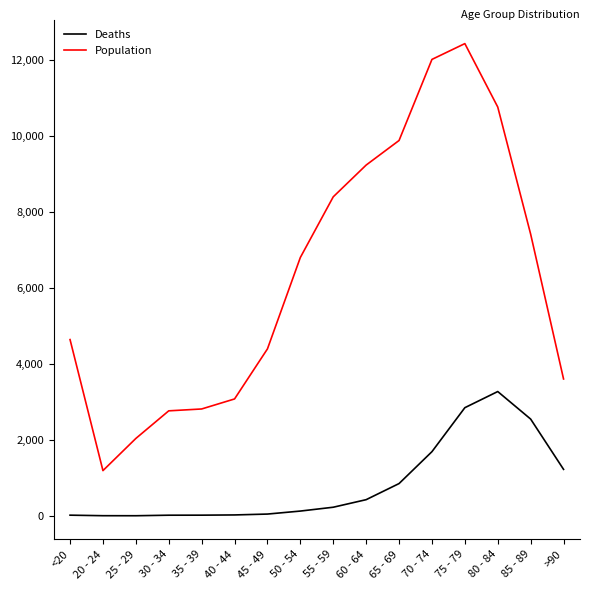

What position from the right is 55 - 59?

8